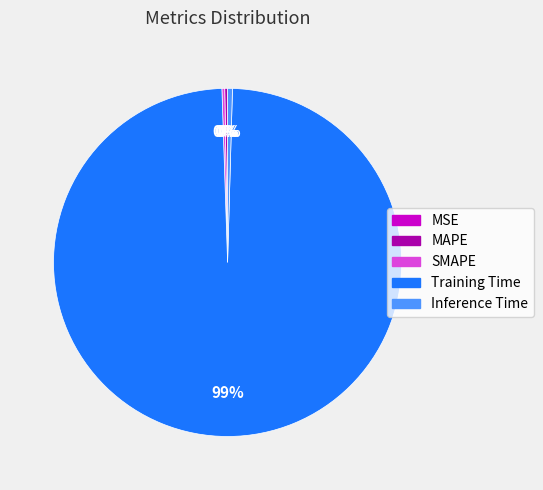

What is the largest slice in the pie chart?

Training Time